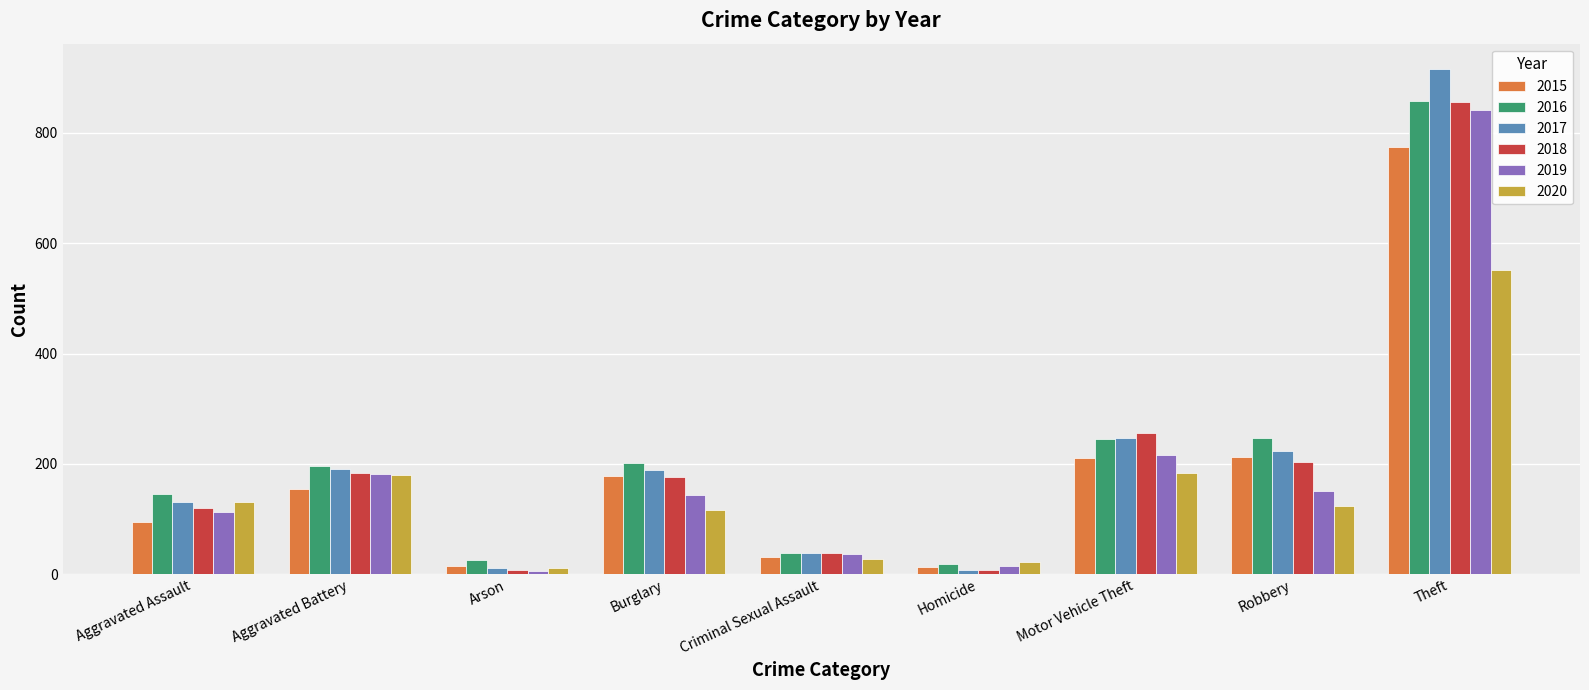

Is it true that 2016 equals 18 at Homicide?

True